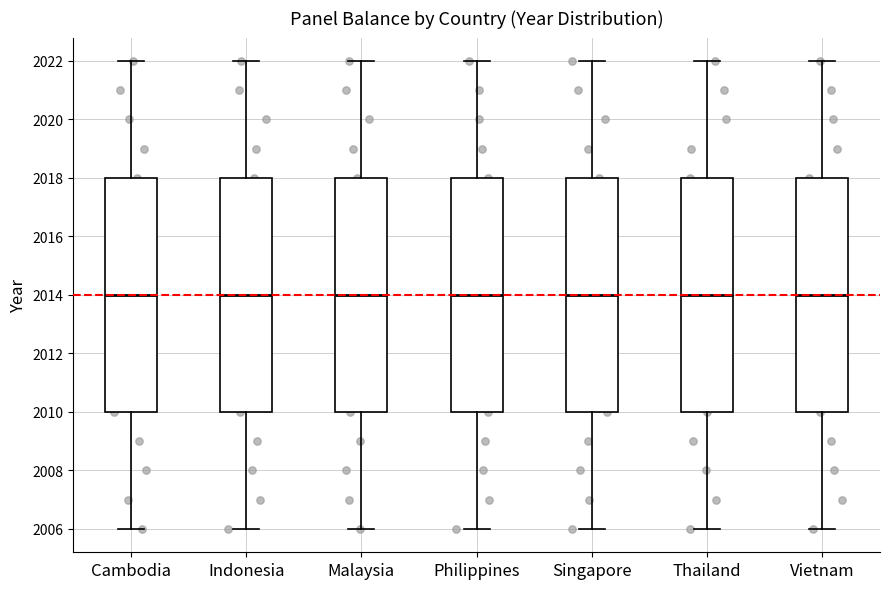

Where is the upper edge of the box for Indonesia on the y-axis? The values are not printed on the chart, so give them approximately, as read against the axis.

2018